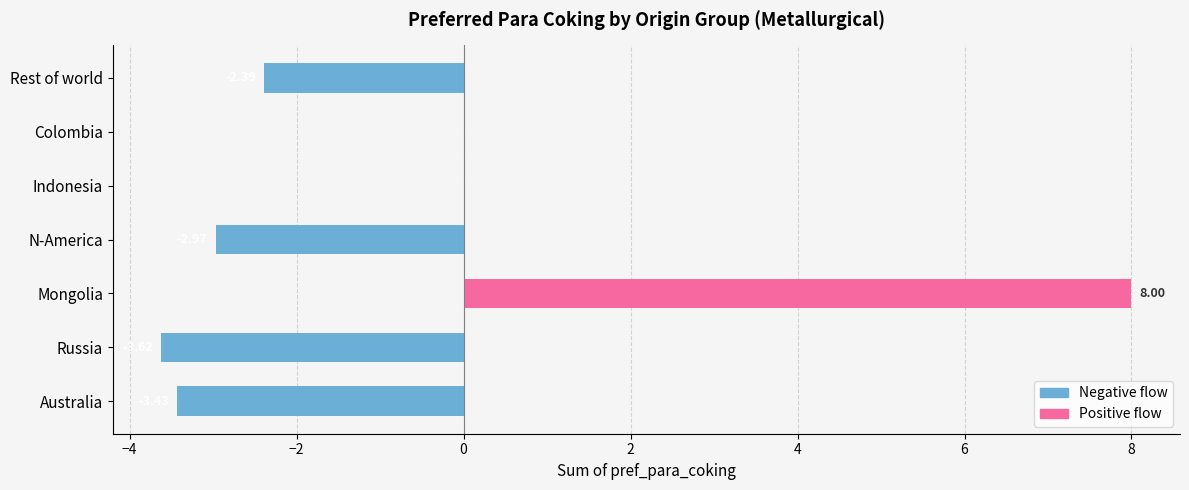

Where does the Negative flow series first go above -2?

Mongolia